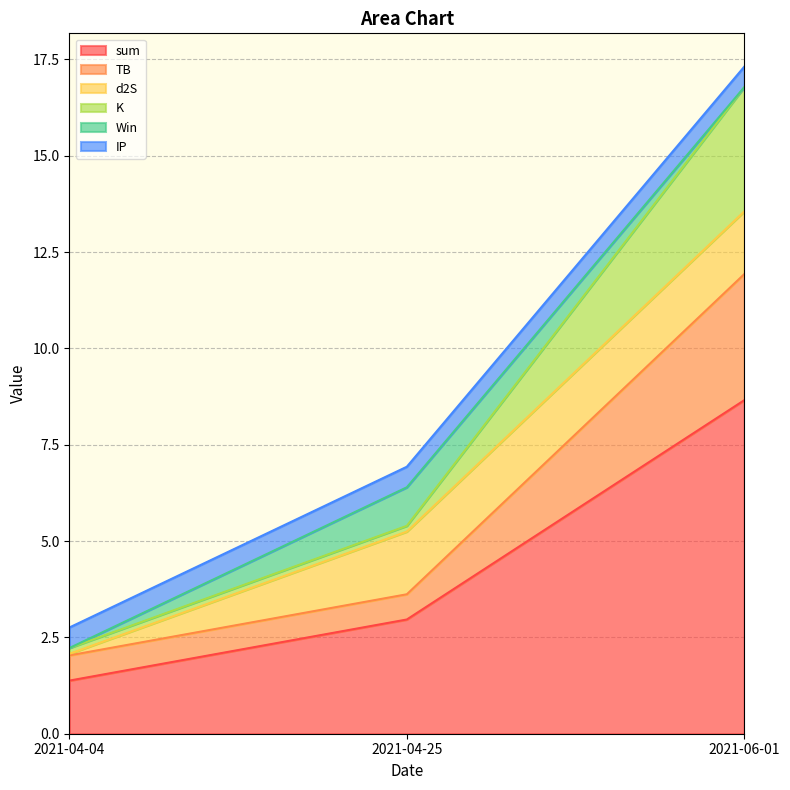

Read the K value at 2021-06-01.

3.2